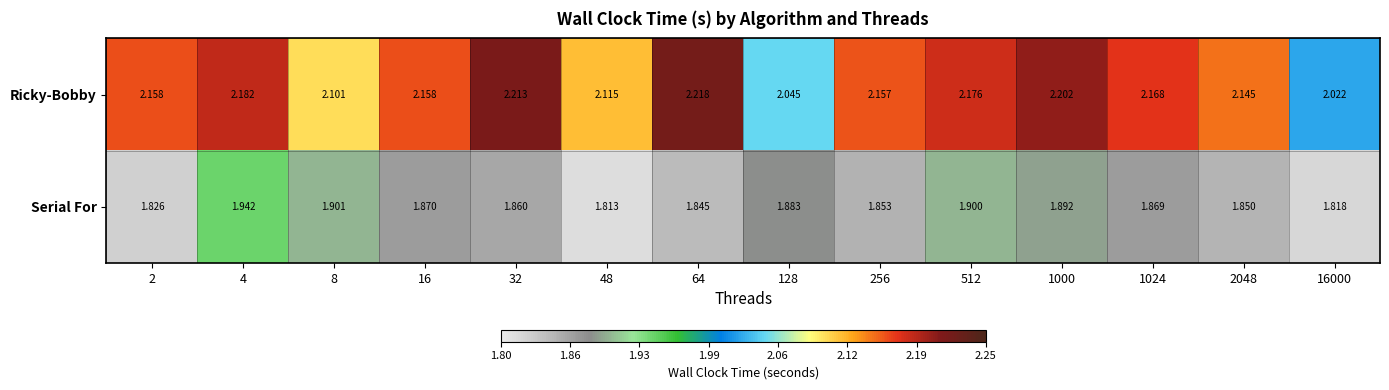

Between 8 and 256, which series saw the biggest shift?

Ricky-Bobby